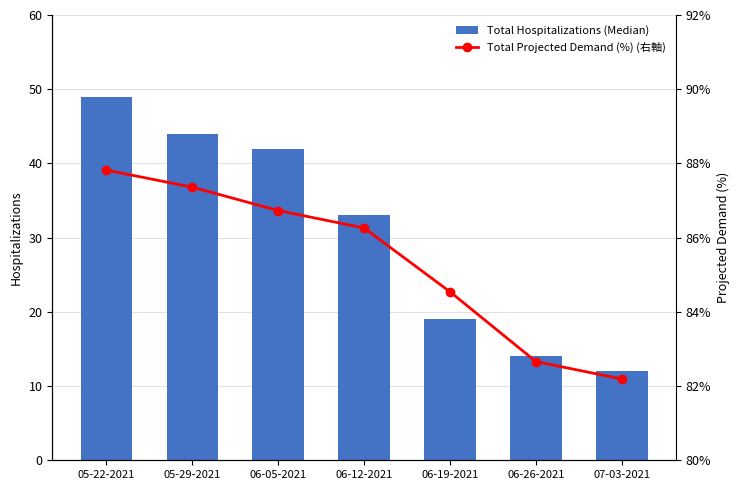

Read the Total Projected Demand (%) (右軸) value at 06-05-2021.

86.7